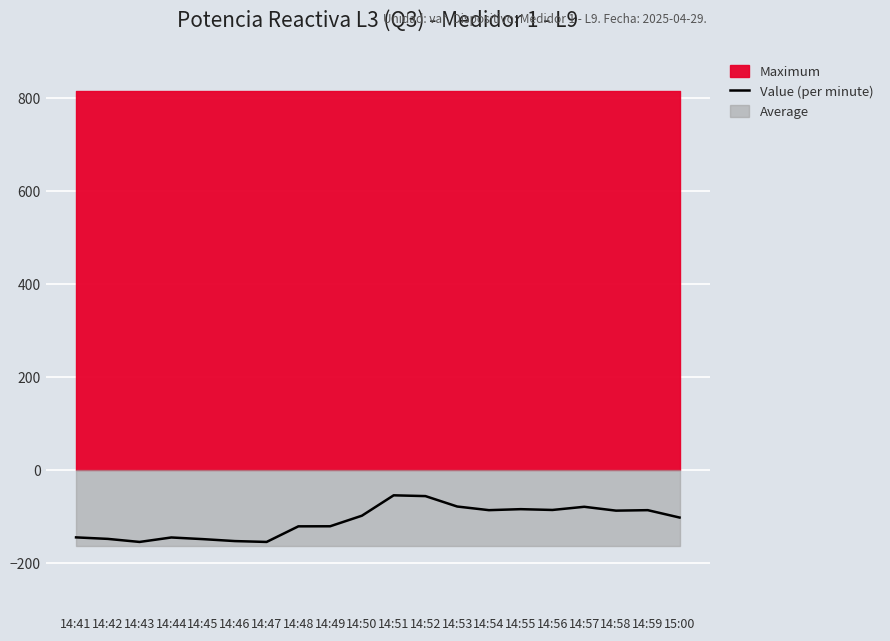

What position from the left is 14:45?

5